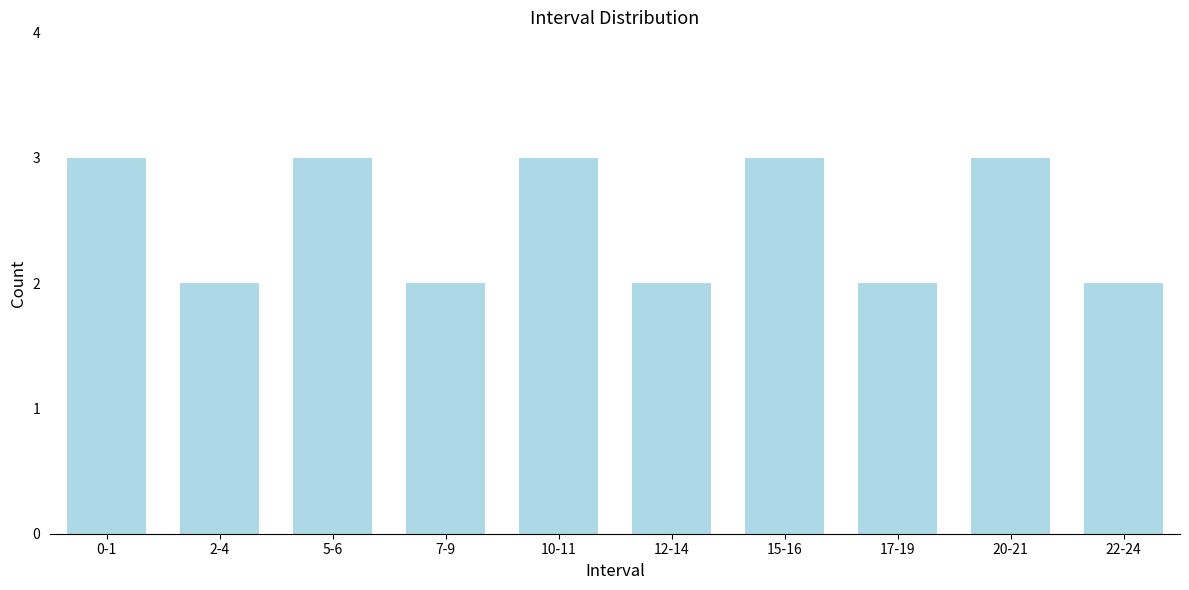

Reading right to left, transcribe all the data shown in this chart.

2	3	2	3	2	3	2	3	2	3